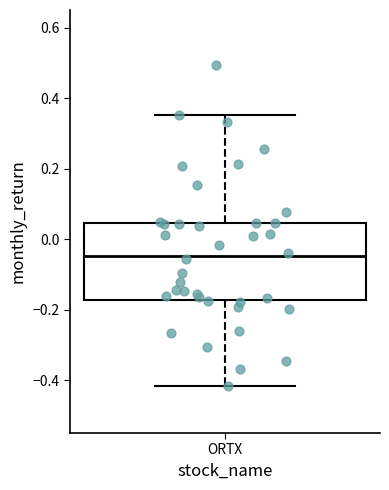

Read this box plot against the y-axis: the position of the median line, the range covered by the box, and the ends of both whiskers. The values are not printed on the chart, so give them approximately, as read against the axis.

median -0.04, box -0.18 to 0.04, whiskers -0.42 to 0.36